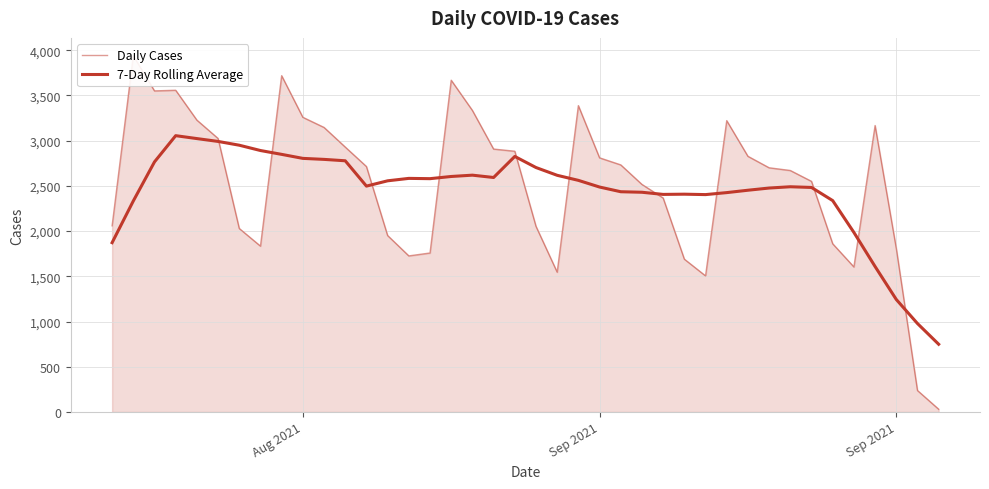

What are all the series names shown in the legend?

Daily Cases, 7-Day Rolling Average